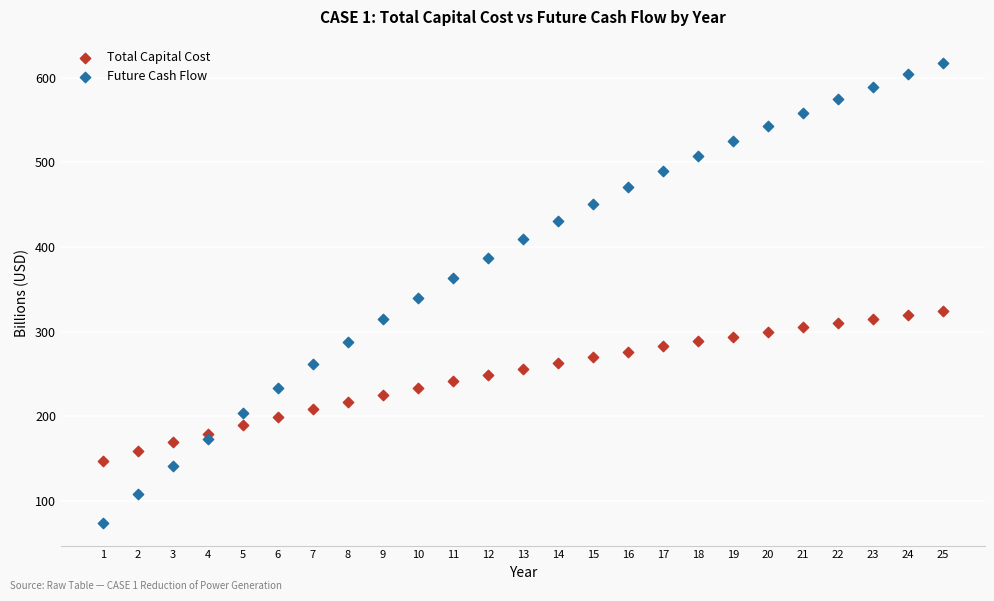

Across all data points, what is the range of X values (max minus min)?

24.0